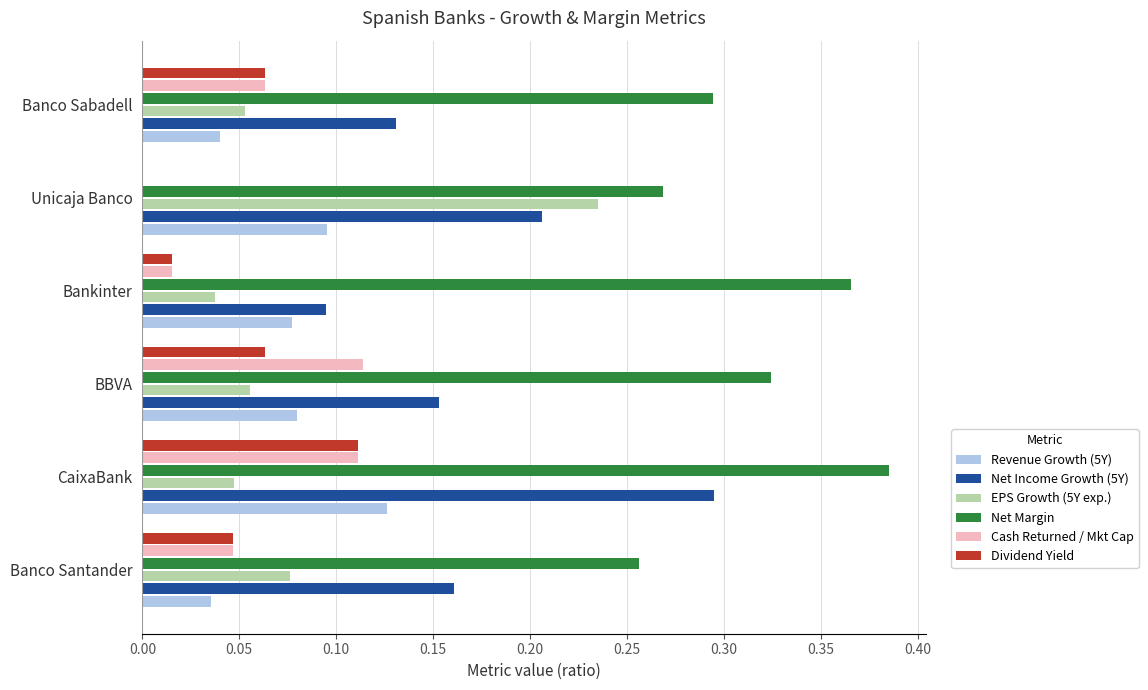

Which series changed the most between Banco Santander and Unicaja Banco?

EPS Growth (5Y exp.)